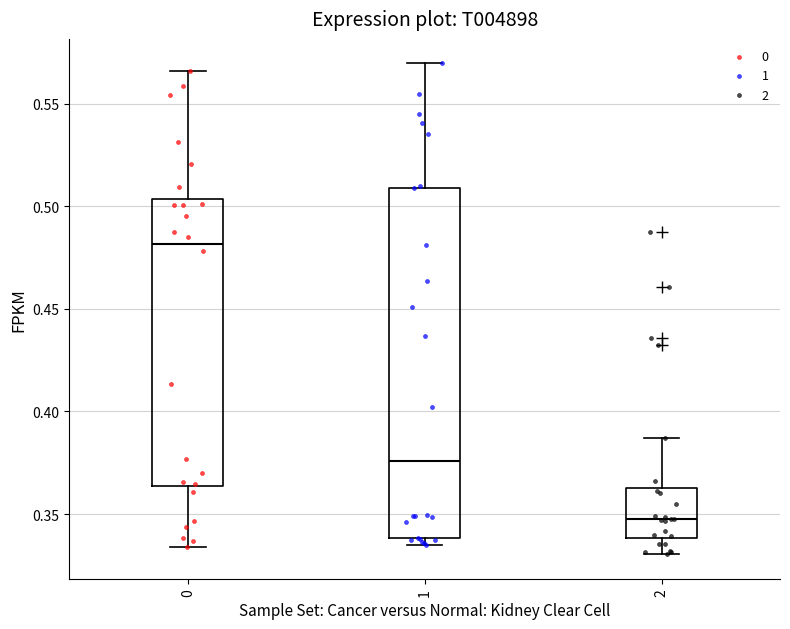

Reading left to right, transcribe this box plot: for each box, give where its median line is, the range the box spans, and where its two whiskers end, as read against the y-axis. The values are not printed on the chart, so give them approximately, as read against the axis.

0: median 0.480, box 0.365 to 0.505, whiskers 0.335 to 0.565
1: median 0.375, box 0.340 to 0.510, whiskers 0.335 to 0.570
2: median 0.350, box 0.340 to 0.365, whiskers 0.330 to 0.385